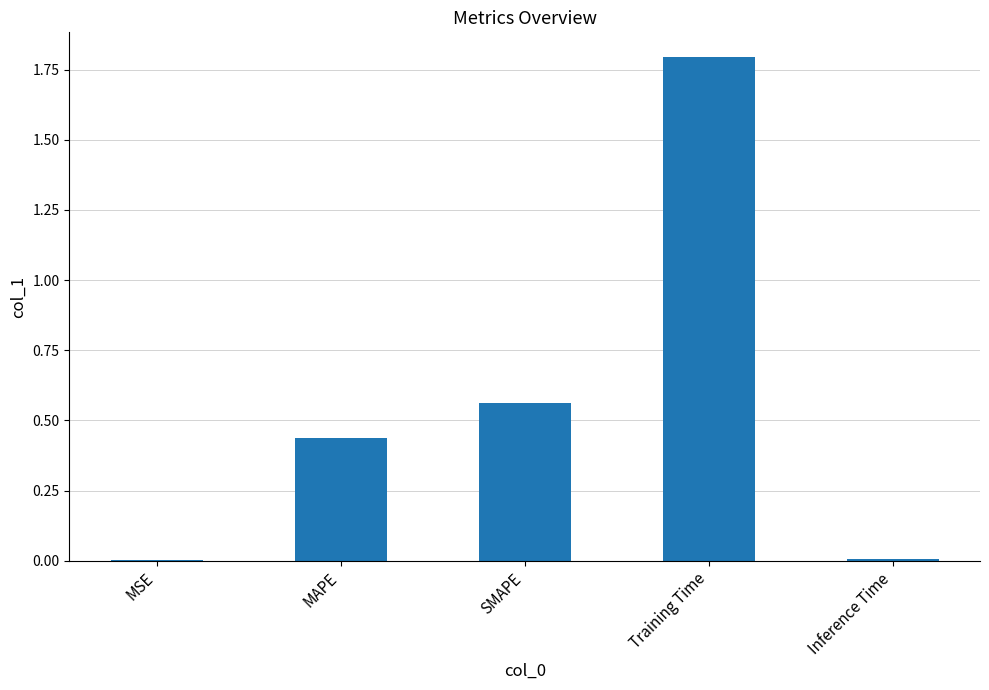

What is the sum of all values?

2.8